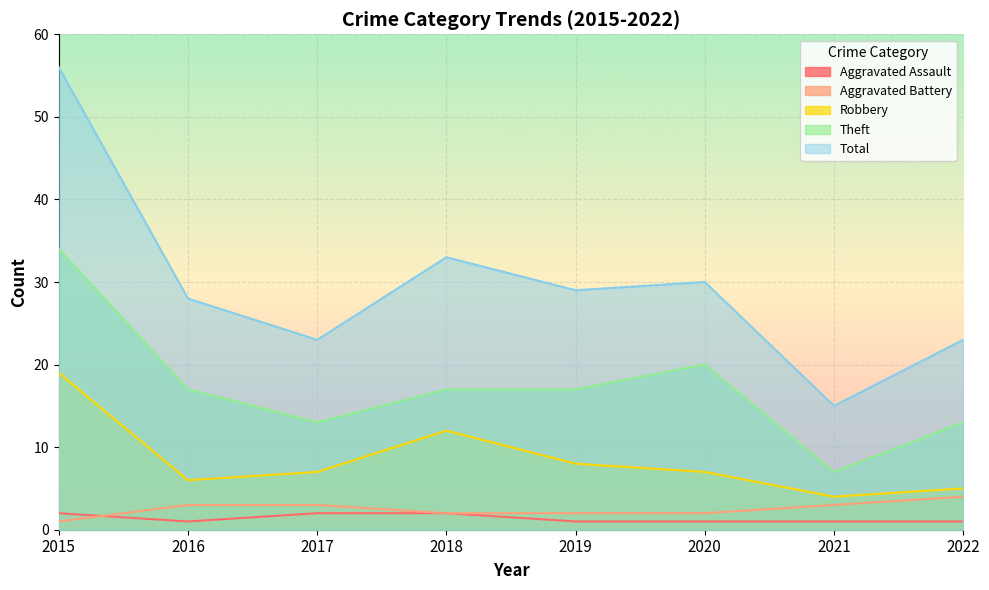

Which category has the highest value in the Robbery series?

2015